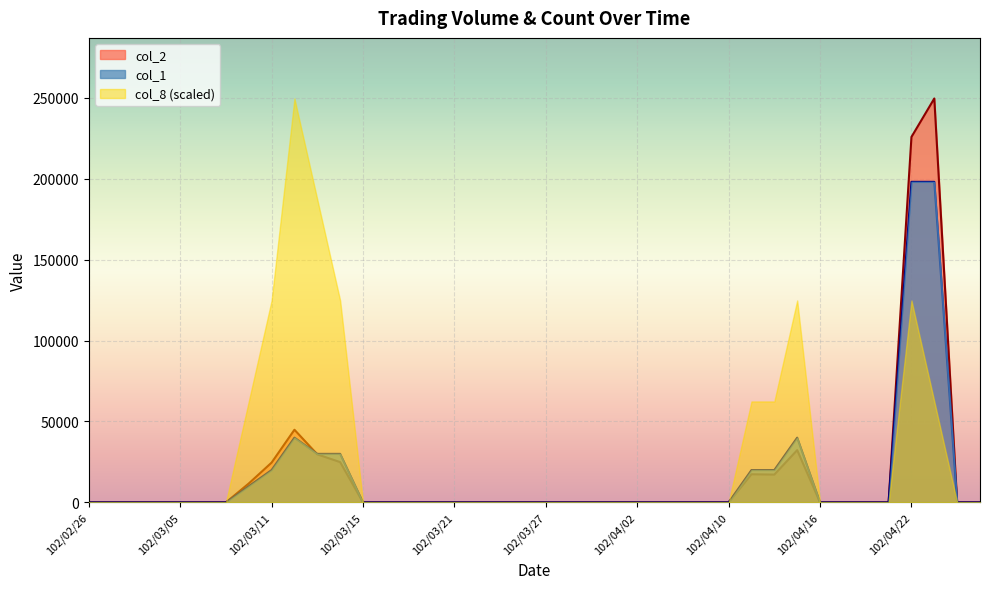

What are all the series names shown in the legend?

col_2, col_1, col_8 (scaled)